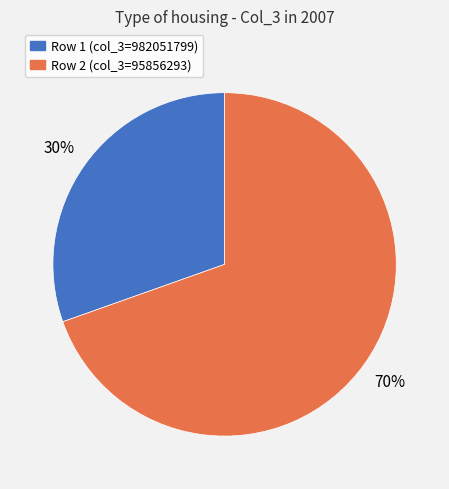

Count the number of slices in the pie.

2